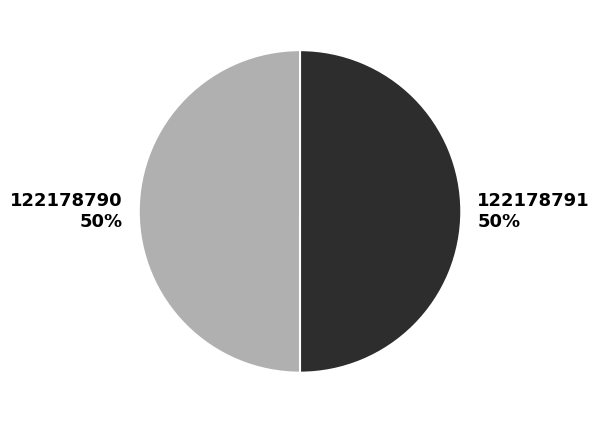

Is the sum of 122178790 and 122178791 greater than half?

Yes